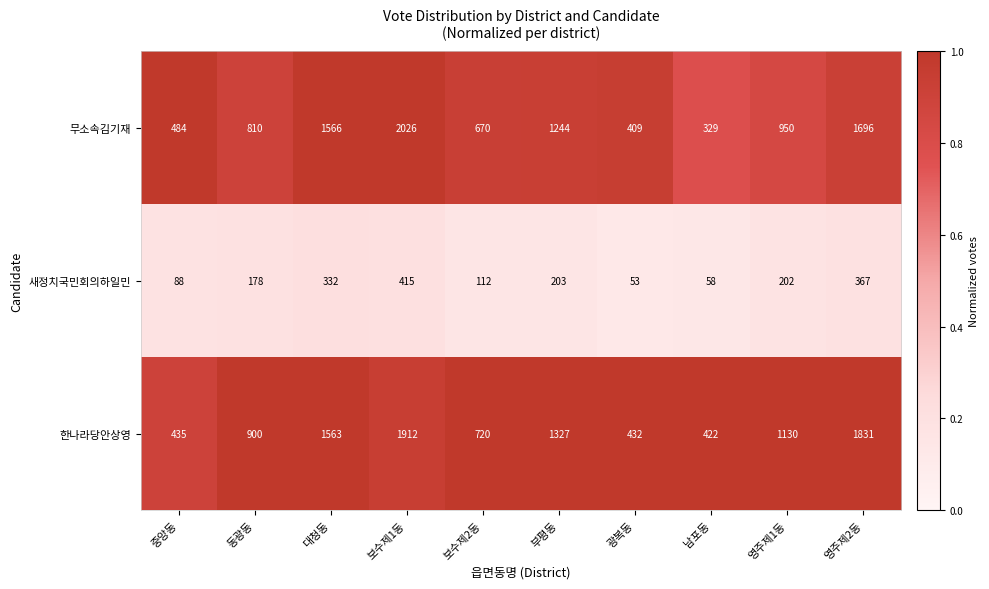

What is the maximum value shown in the chart?

2026